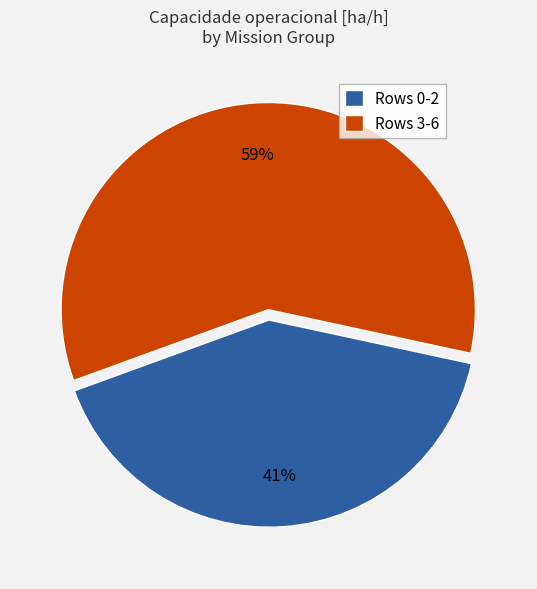

Between Rows 3-6 and Rows 0-2, which is larger?

Rows 3-6